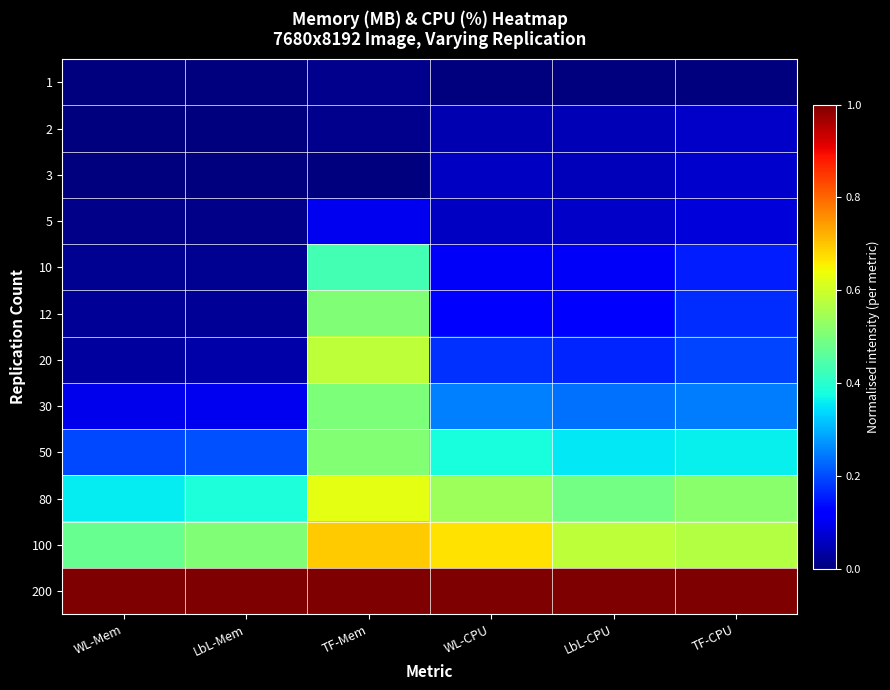

Reading left to right, extract all data points from this chart.

1: WL-Mem=0.0	LbL-Mem=0.0	TF-Mem=0.0	WL-CPU=0.0	LbL-CPU=0.0	TF-CPU=0.0
2: WL-Mem=0.0	LbL-Mem=0.0	TF-Mem=0.0	WL-CPU=0.0	LbL-CPU=0.0	TF-CPU=0.1
3: WL-Mem=0.0	LbL-Mem=0.0	TF-Mem=0.0	WL-CPU=0.1	LbL-CPU=0.1	TF-CPU=0.1
5: WL-Mem=0.0	LbL-Mem=0.0	TF-Mem=0.1	WL-CPU=0.1	LbL-CPU=0.1	TF-CPU=0.1
10: WL-Mem=0.0	LbL-Mem=0.0	TF-Mem=0.4	WL-CPU=0.1	LbL-CPU=0.1	TF-CPU=0.2
12: WL-Mem=0.0	LbL-Mem=0.0	TF-Mem=0.5	WL-CPU=0.1	LbL-CPU=0.1	TF-CPU=0.2
20: WL-Mem=0.0	LbL-Mem=0.0	TF-Mem=0.6	WL-CPU=0.2	LbL-CPU=0.2	TF-CPU=0.2
30: WL-Mem=0.1	LbL-Mem=0.1	TF-Mem=0.5	WL-CPU=0.3	LbL-CPU=0.2	TF-CPU=0.2
50: WL-Mem=0.2	LbL-Mem=0.2	TF-Mem=0.5	WL-CPU=0.4	LbL-CPU=0.4	TF-CPU=0.4
80: WL-Mem=0.4	LbL-Mem=0.4	TF-Mem=0.6	WL-CPU=0.5	LbL-CPU=0.5	TF-CPU=0.5
100: WL-Mem=0.5	LbL-Mem=0.5	TF-Mem=0.7	WL-CPU=0.7	LbL-CPU=0.6	TF-CPU=0.6
200: WL-Mem=1.0	LbL-Mem=1.0	TF-Mem=1.0	WL-CPU=1.0	LbL-CPU=1.0	TF-CPU=1.0